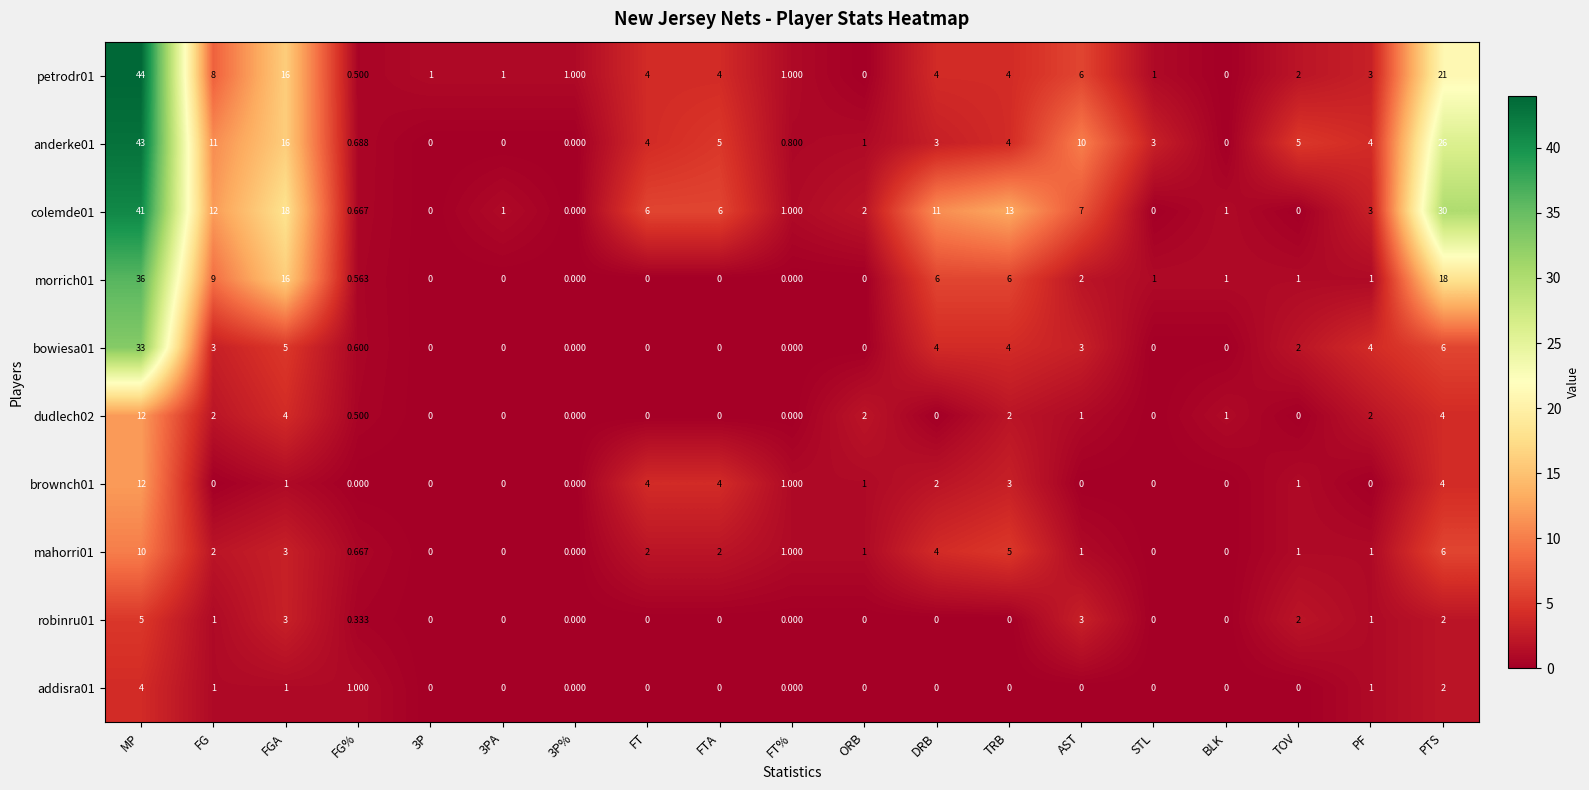

Which label corresponds to the largest value in the chart?

MP